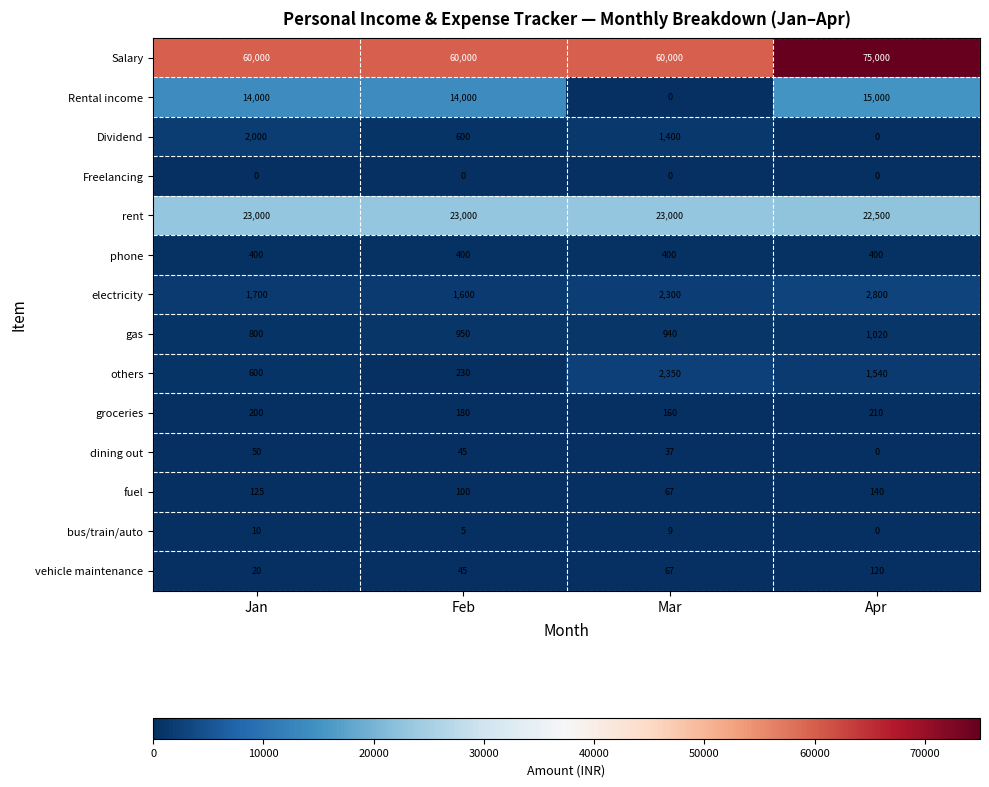

Where does the dining out series first go above 45?

Jan